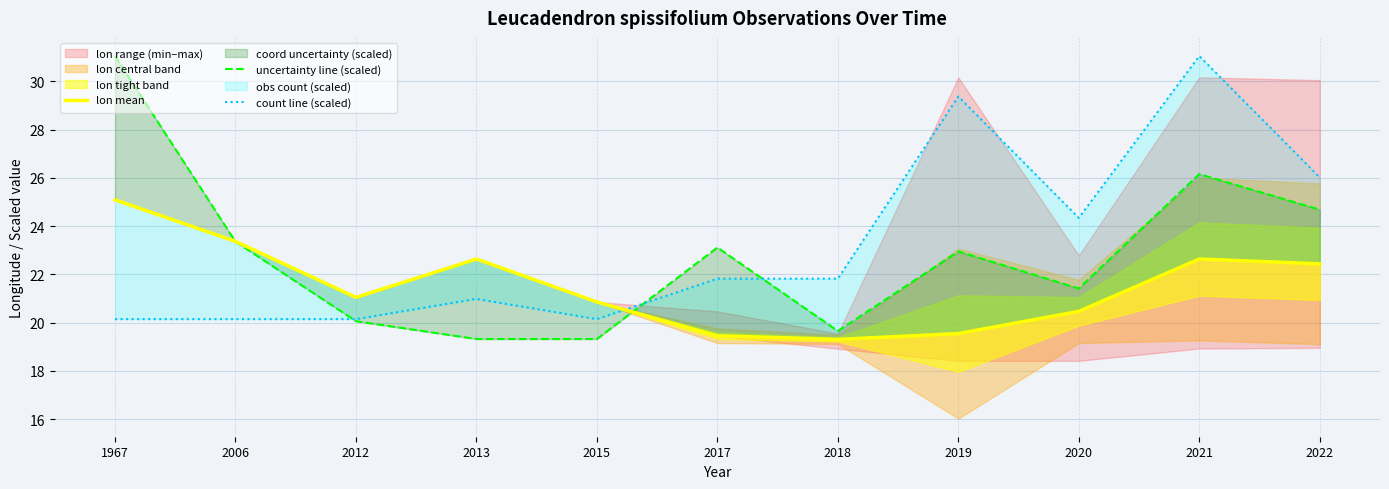

What is the difference between the maximum and minimum values in the count line (scaled) series?

10.9